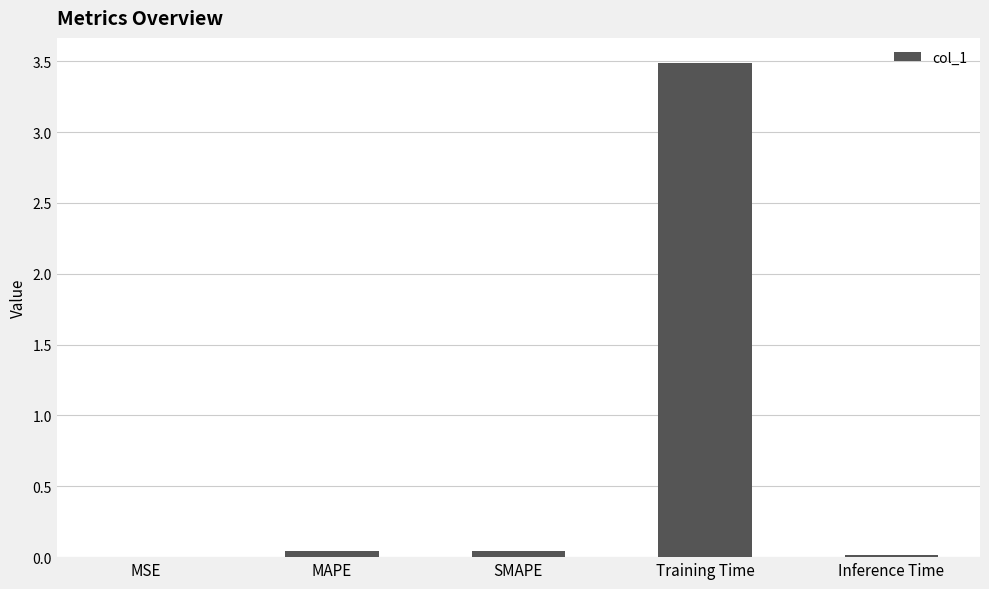

What is the average value?

0.7